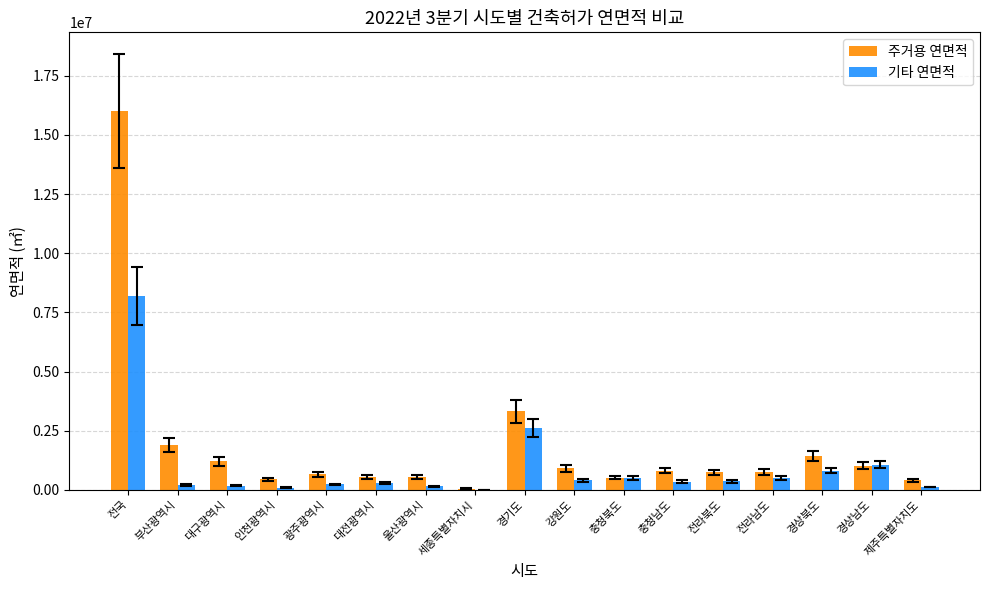

How many data points in 기타 연면적 are above 351144?

9